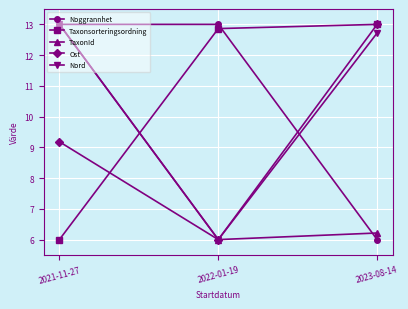

What is the spread (max minus min) of values at 2022-01-19?

7.0